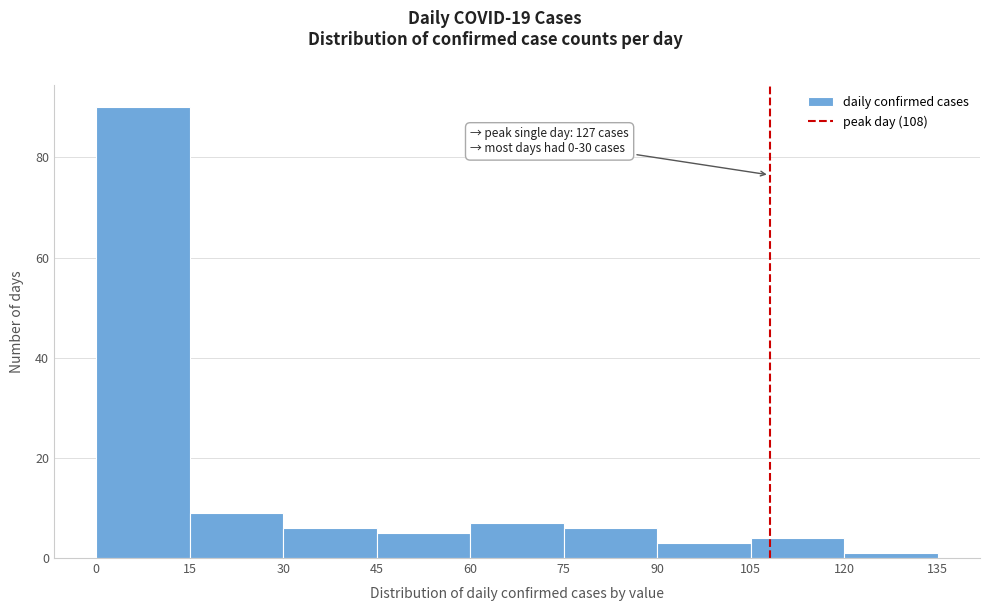

Over which range of the x-axis is the bar tallest?

0 to 15